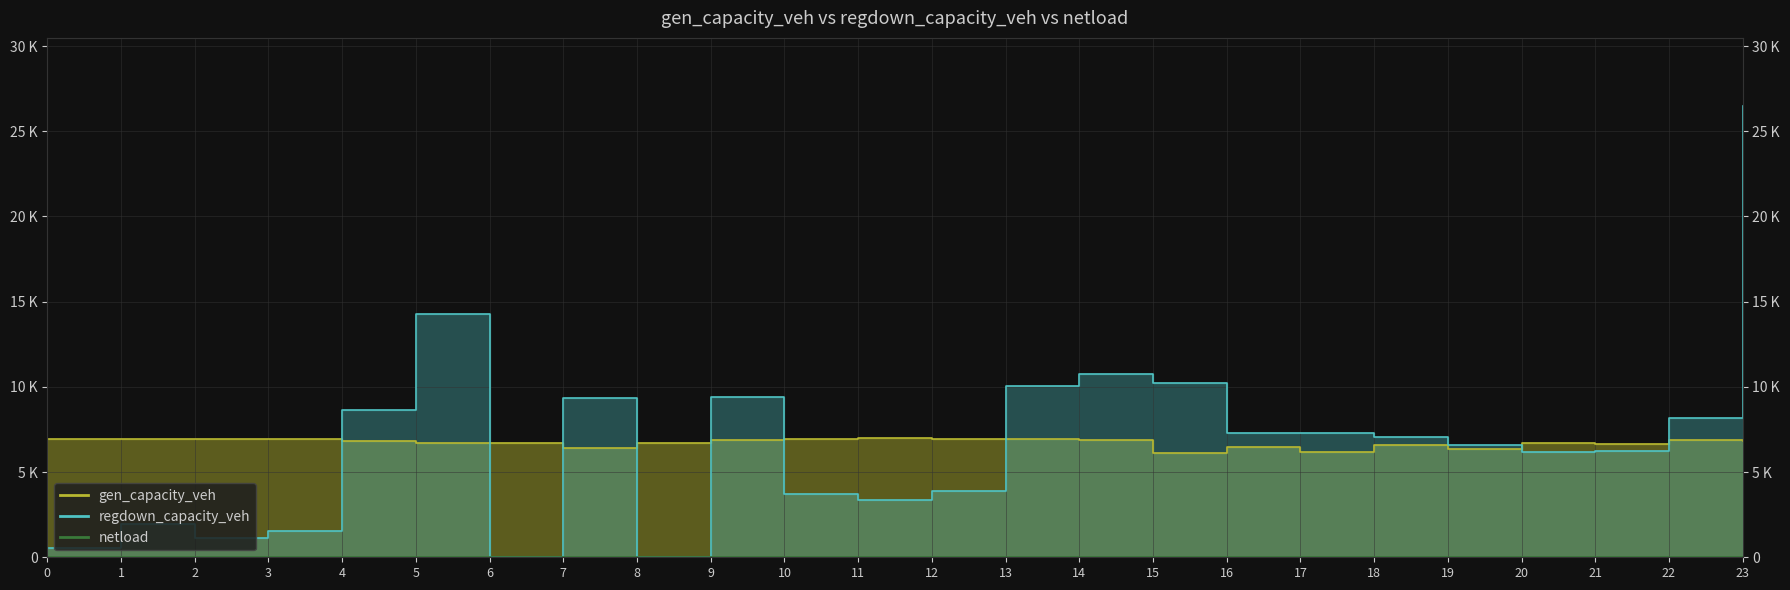

What is the maximum value shown in the chart?

26506.1